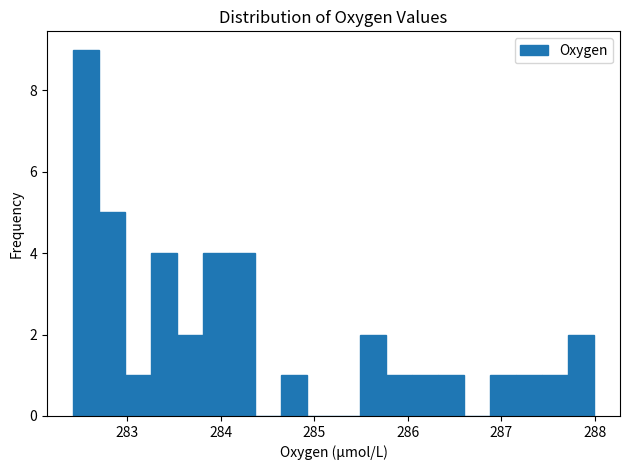

Read against the x-axis, roughly where is the centre of the tallest bar?

282.6